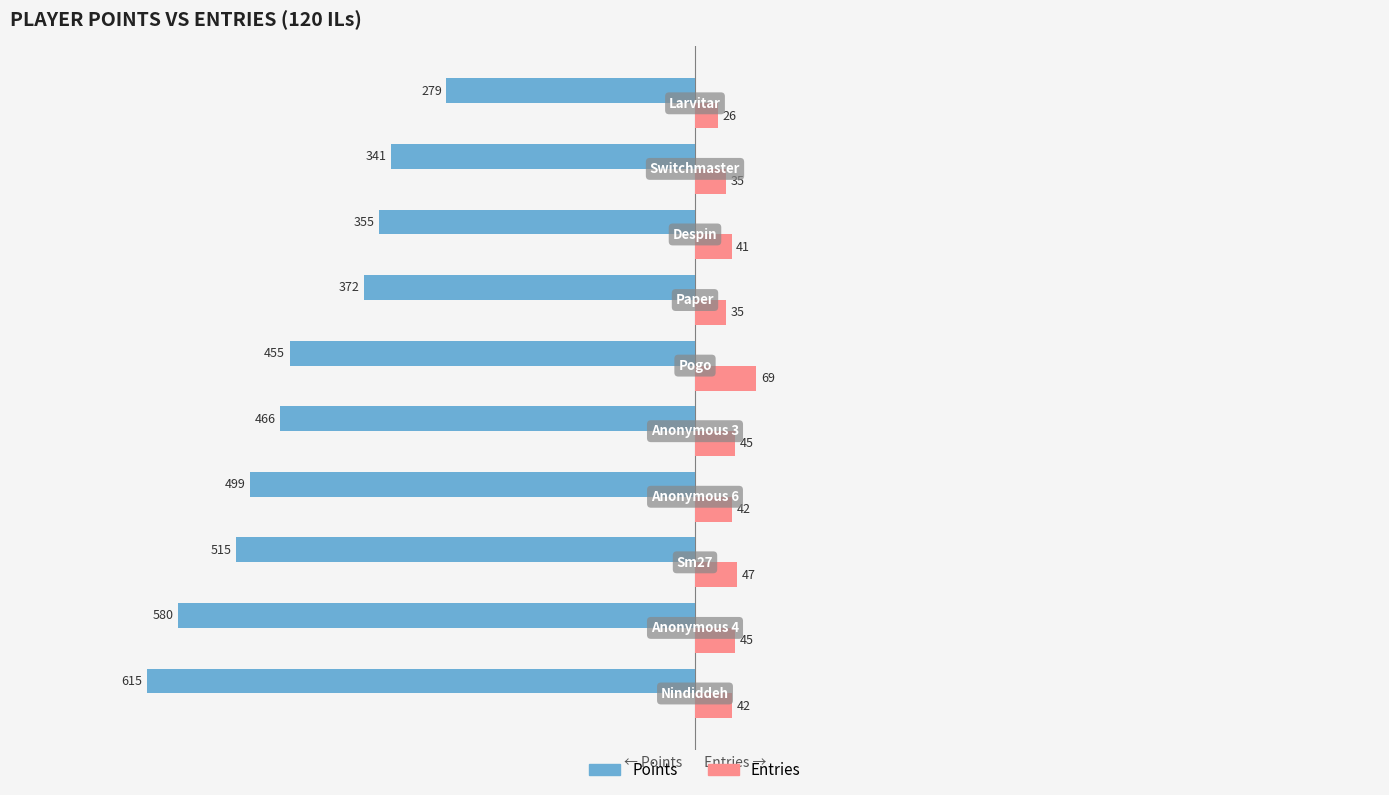

Which series has the largest range (max minus min)?

Points